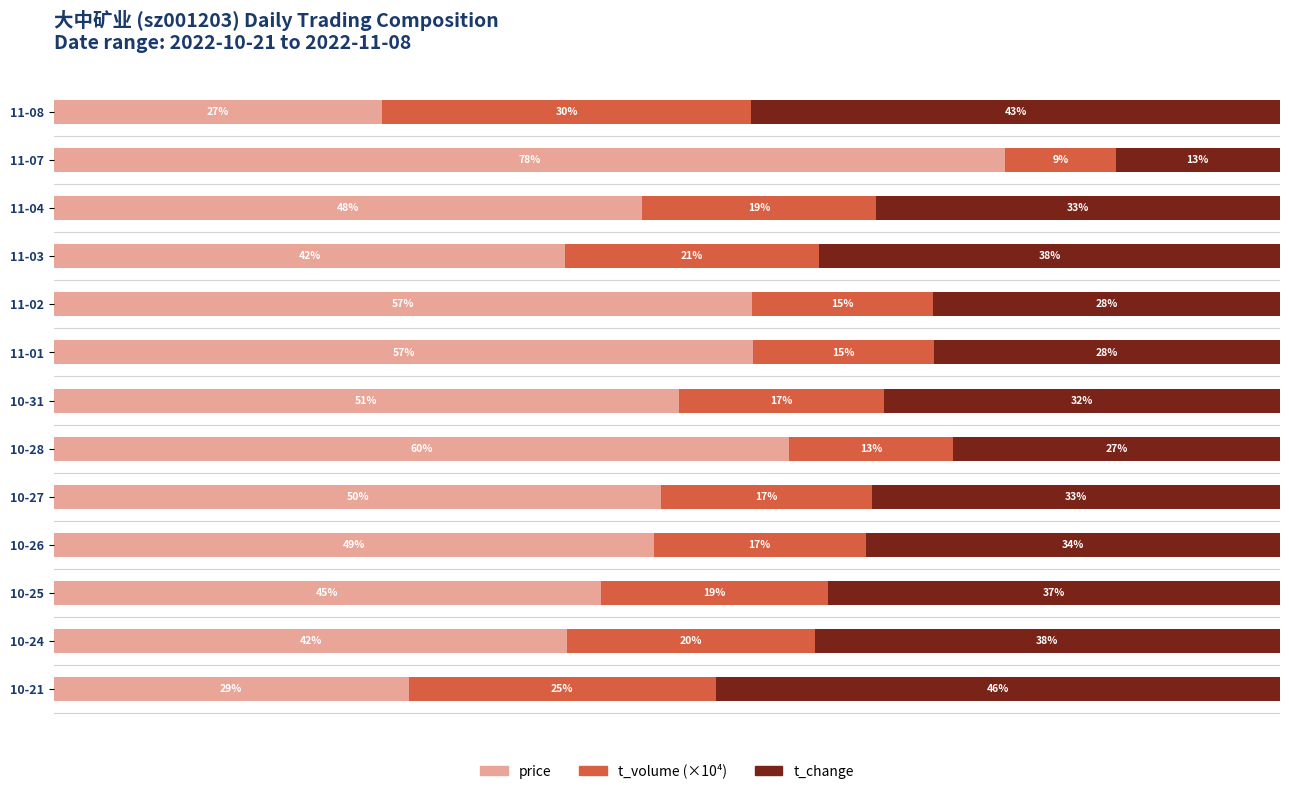

Which category has the lowest value in the price series?

11-08